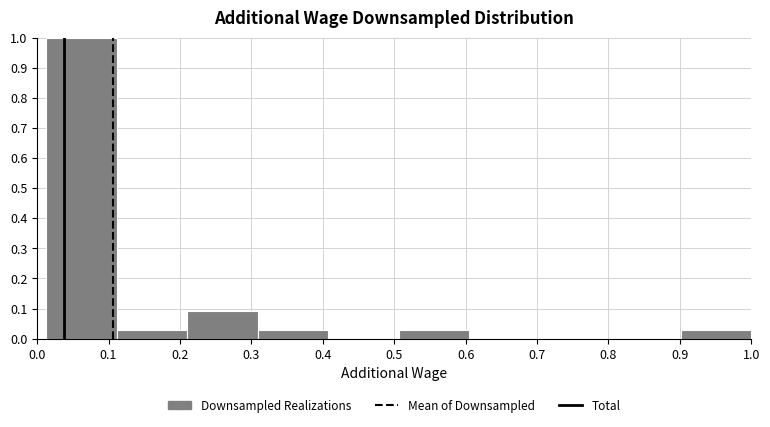

Which range on the x-axis has the tallest bar?

0.01 to 0.11